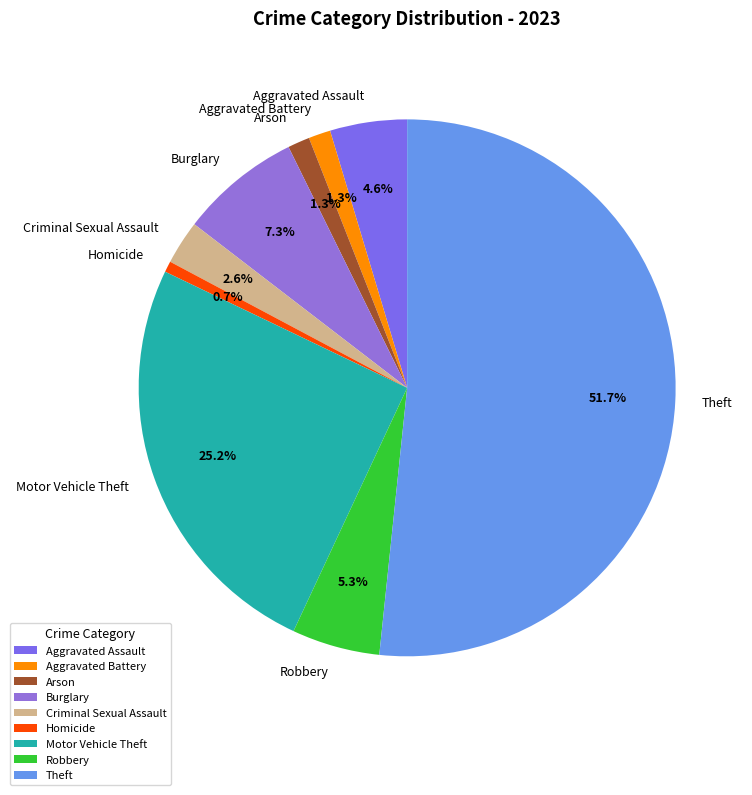

Do Robbery and Burglary together represent more than half of the pie?

No